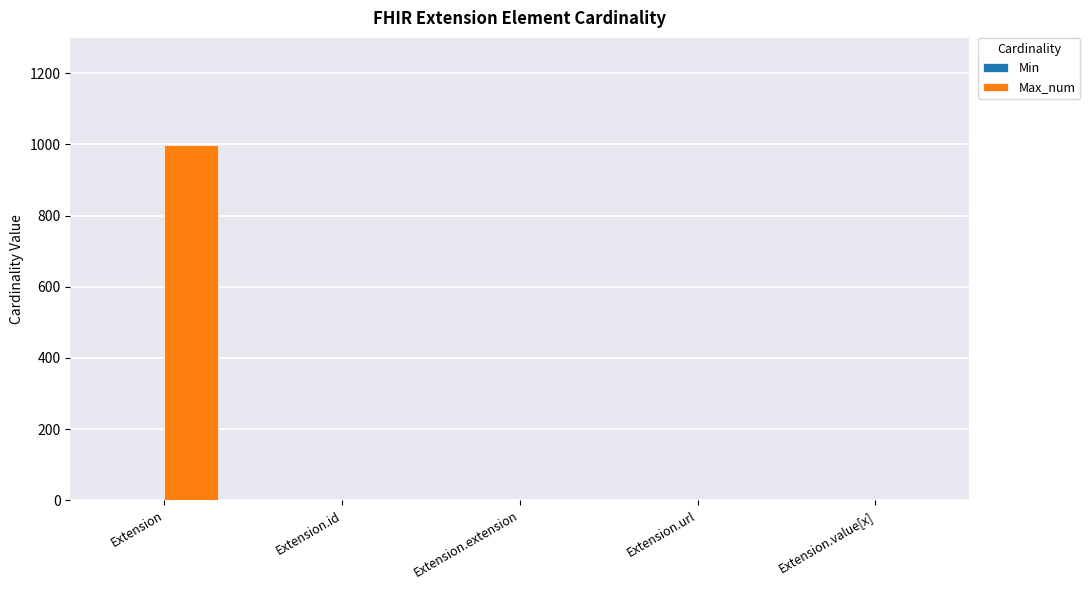

At which category is the sum across all series the highest?

Extension